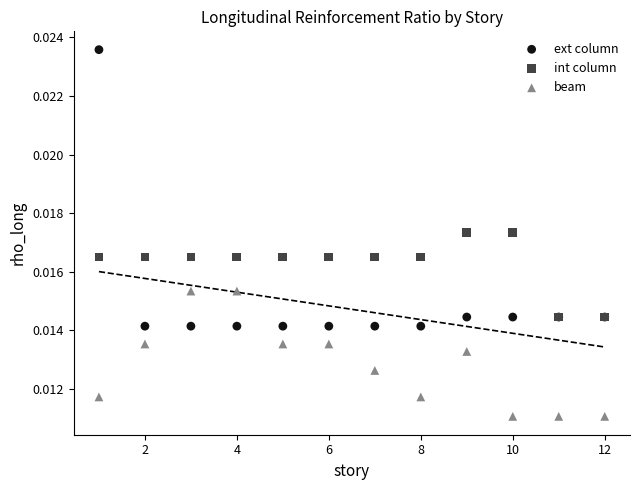

Which series has the largest Y range (max minus min)?

ext column